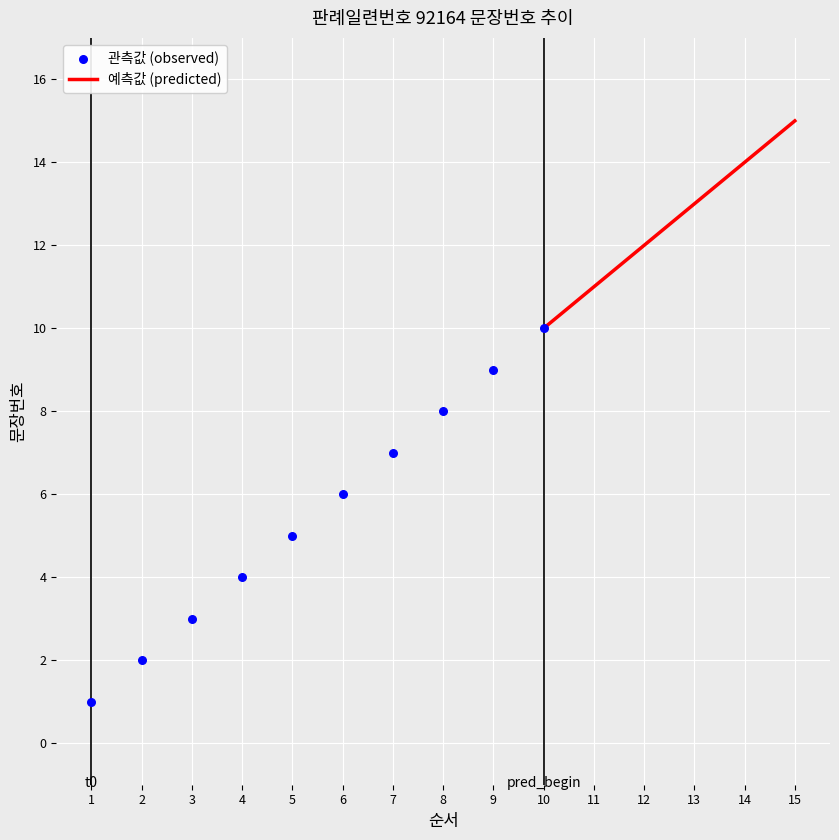

Between 4 and 3, which is larger?

4